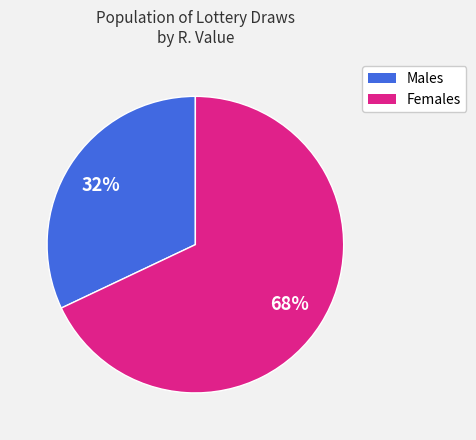

Is there a majority slice in this chart?

Yes